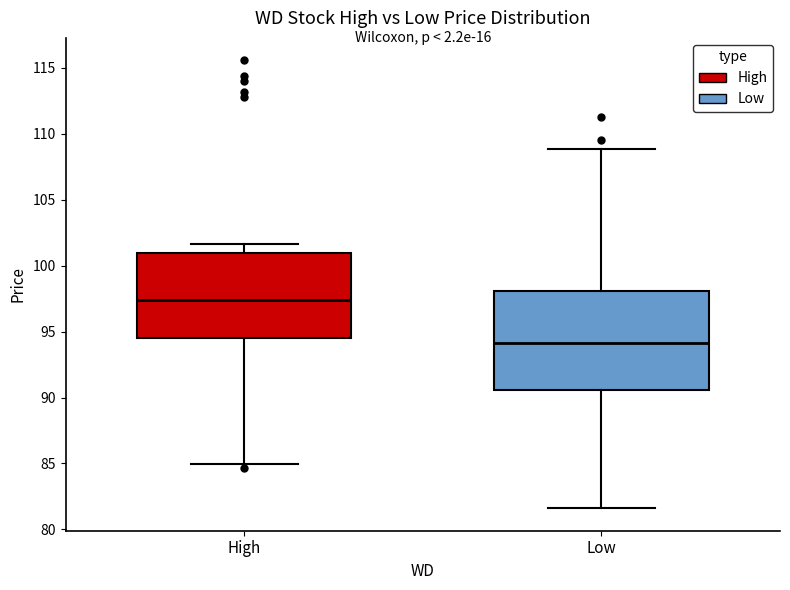

Which box's median line is the highest?

High